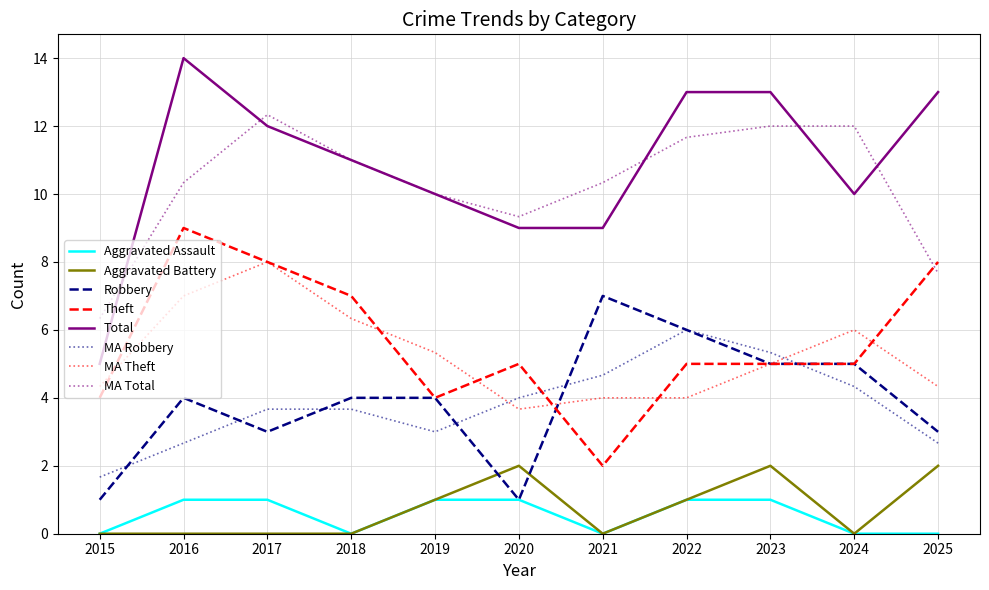

Which category has the highest value across all series?

2016